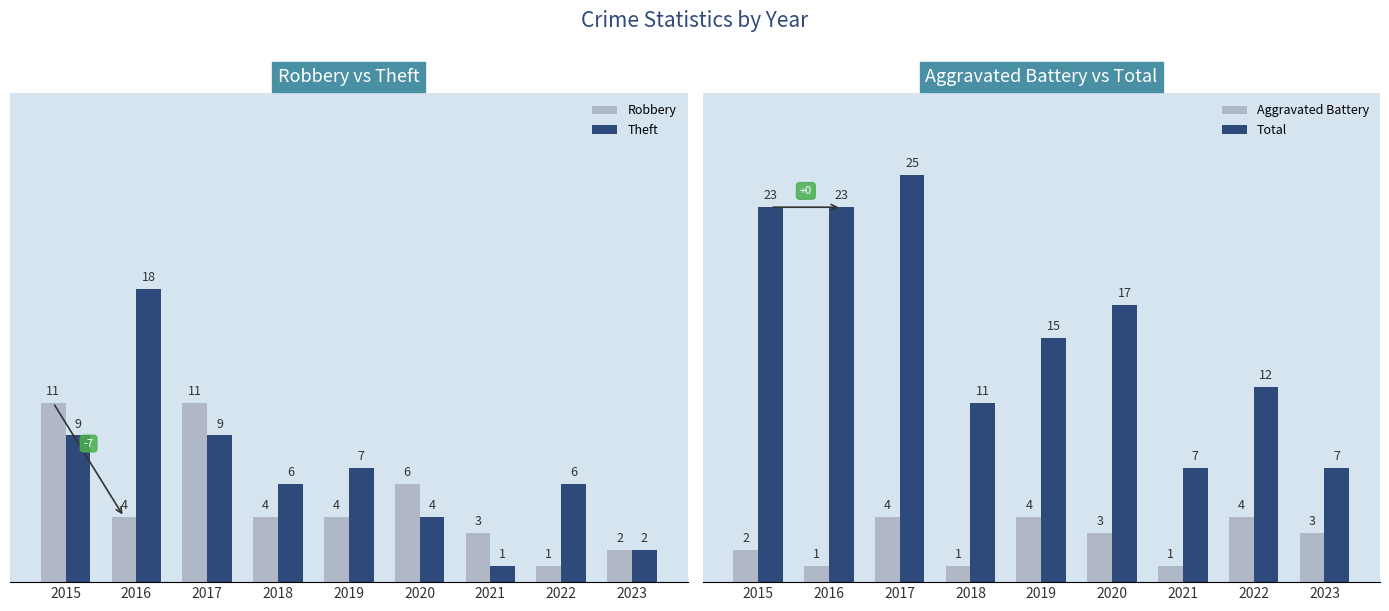

Reading left to right, what are all the values shown in this chart?

Robbery: 2015=11	2016=4	2017=11	2018=4	2019=4	2020=6	2021=3	2022=1	2023=2
Theft: 2015=9	2016=18	2017=9	2018=6	2019=7	2020=4	2021=1	2022=6	2023=2
Aggravated Battery: 2015=2	2016=1	2017=4	2018=1	2019=4	2020=3	2021=1	2022=4	2023=3
Total: 2015=23	2016=23	2017=25	2018=11	2019=15	2020=17	2021=7	2022=12	2023=7